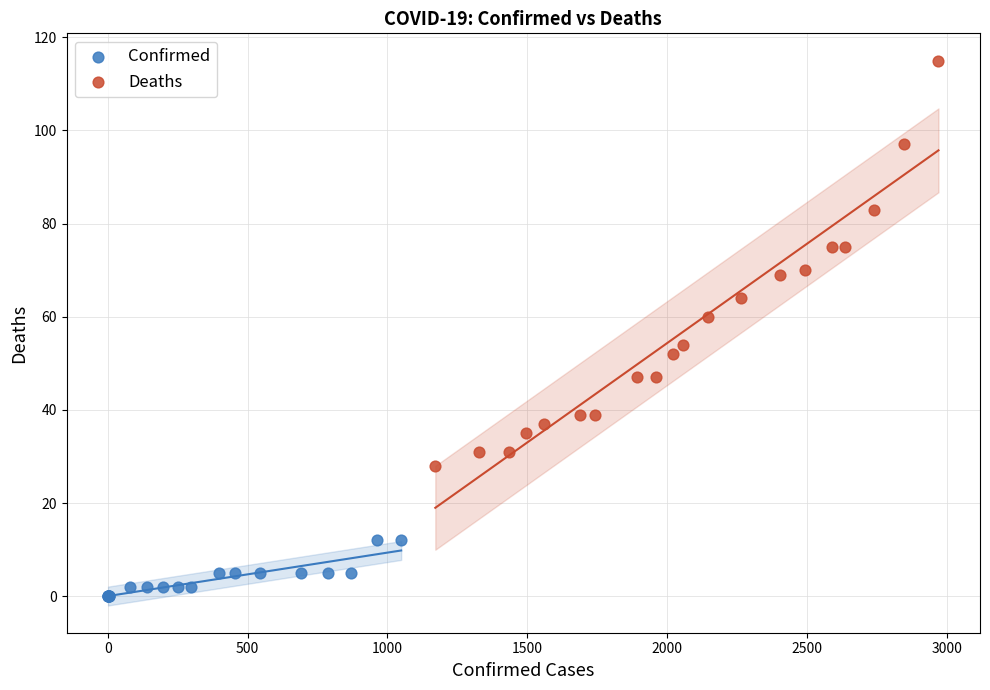

Which series contains the highest Y value?

Deaths